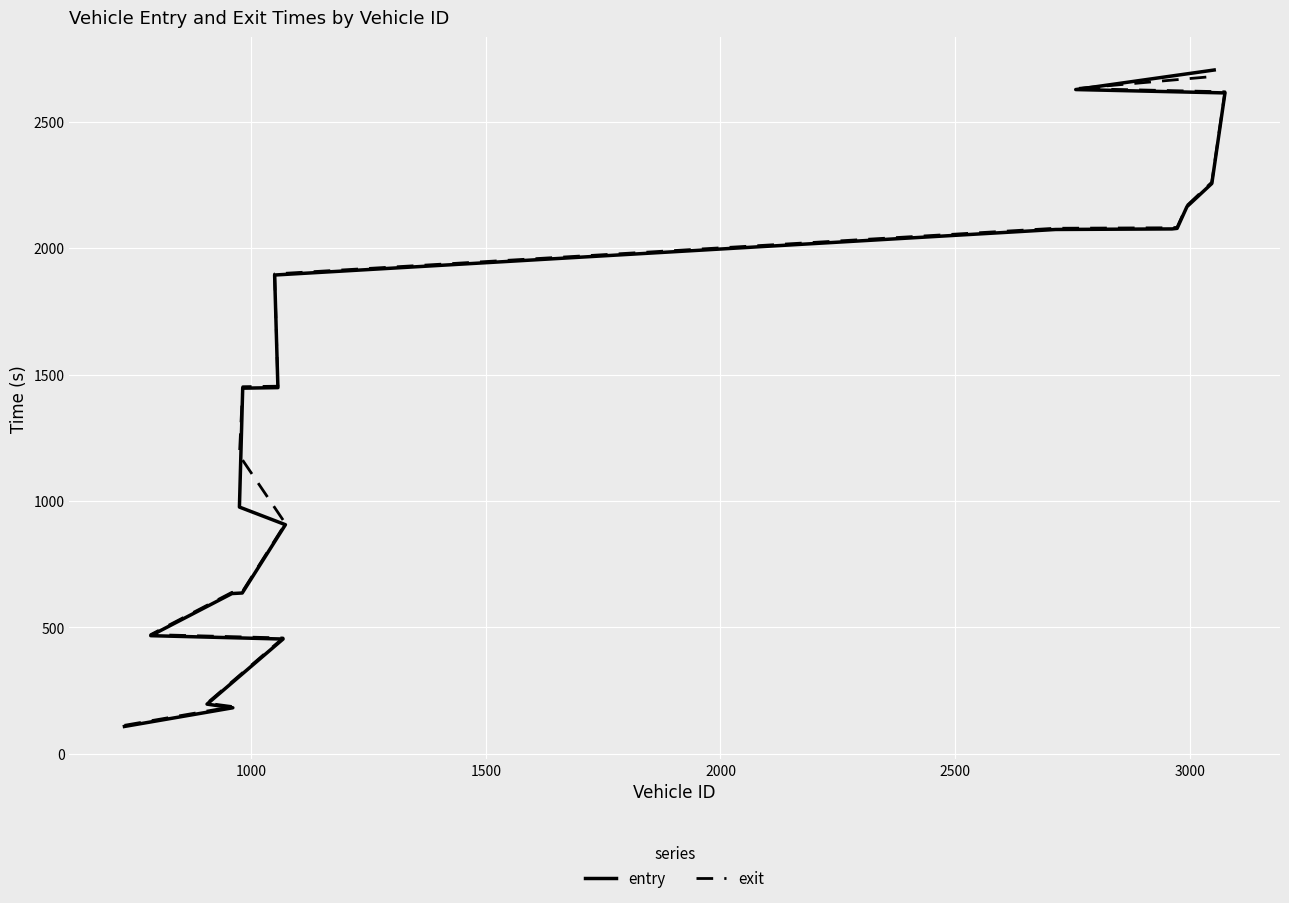

What is the difference between the second highest and second lowest values in the exit series?

2444.3